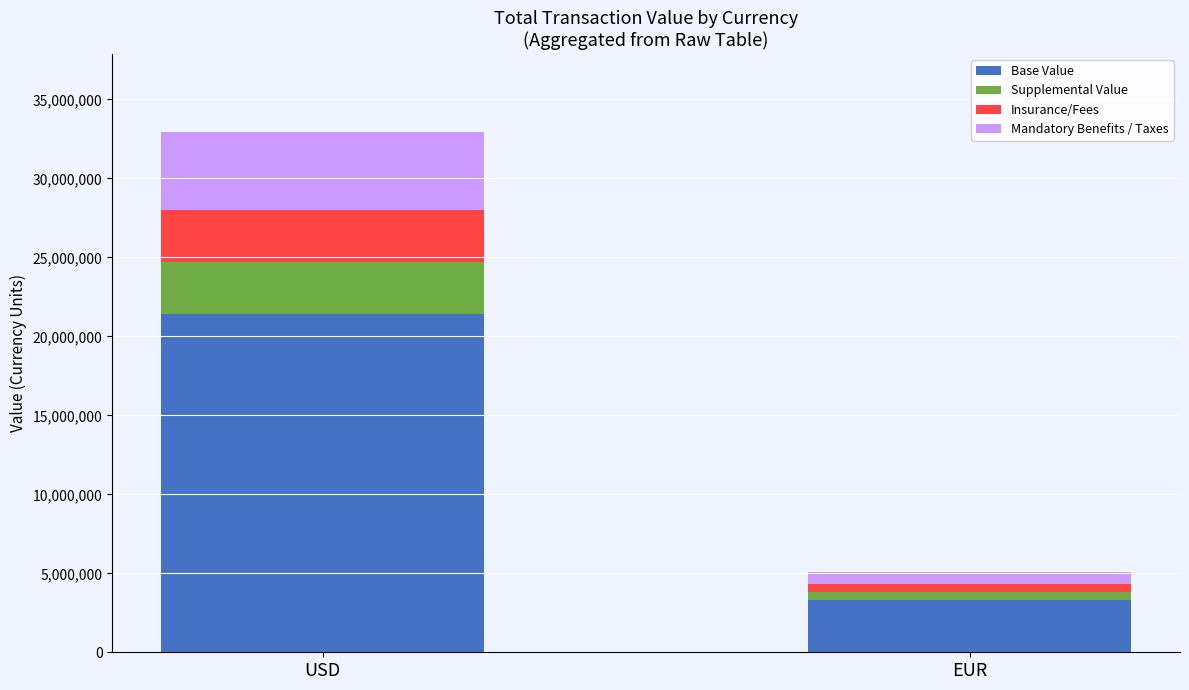

What is the sum of all Base Value values?

24731711.1